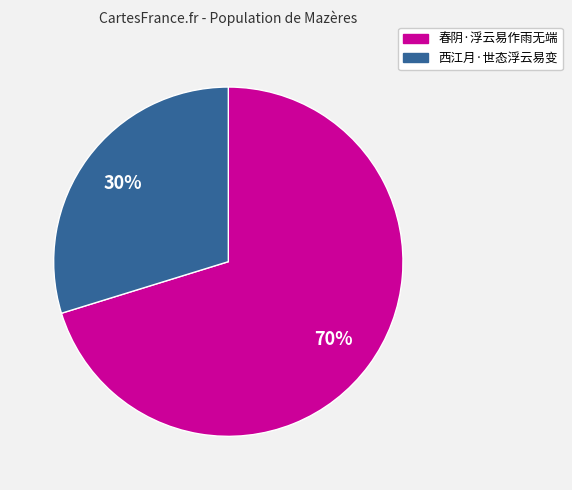

Which category has the smallest portion of the pie?

西江月·世态浮云易变